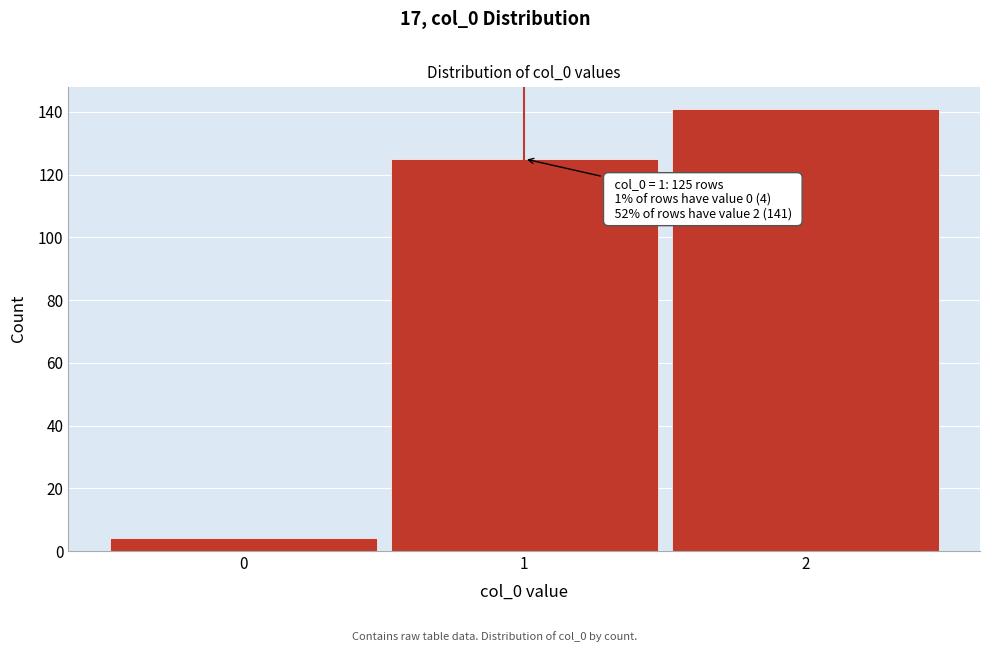

Reading left to right, list all the values displayed in this chart.

0=4	1=125	2=141